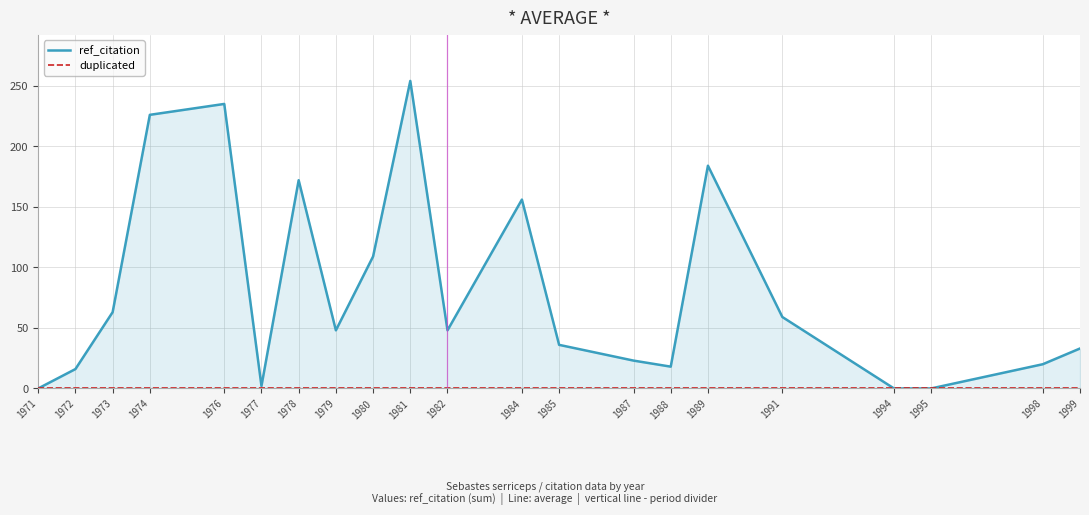

Rank the series by their average value, from highest to lowest.

ref_citation, duplicated